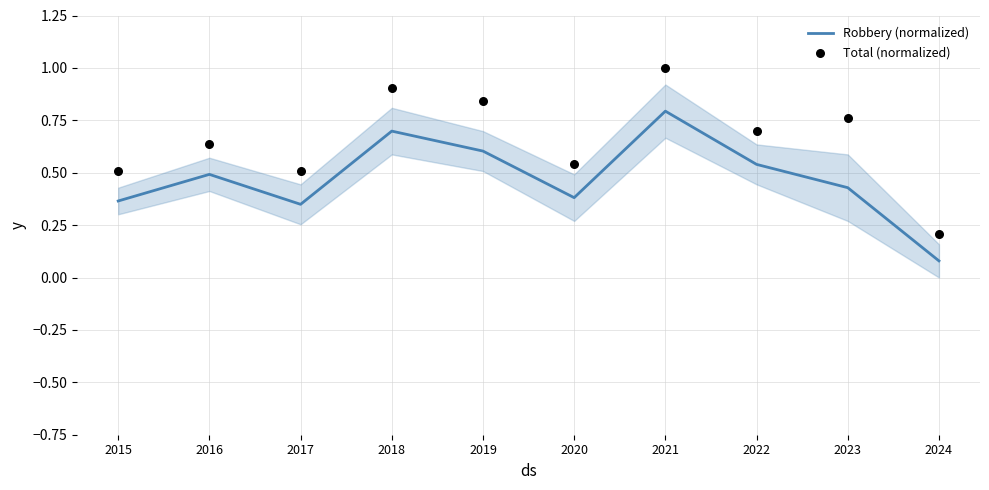

Which series contains the lowest Y value?

Robbery (normalized)